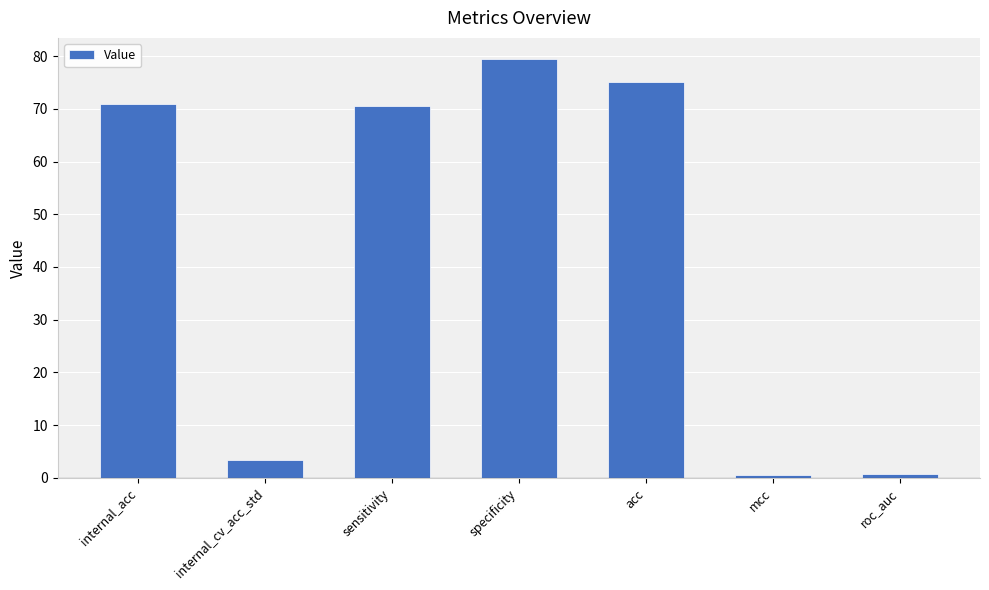

What is the maximum value shown in the chart?

79.5